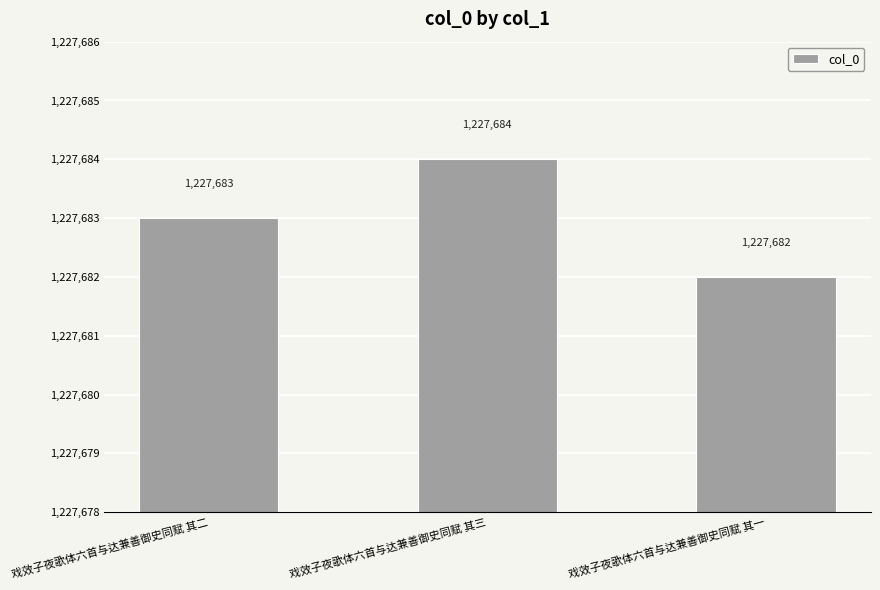

List the labels in order of value, smallest first.

戏效子夜歌体六首与达兼善御史同赋 其一, 戏效子夜歌体六首与达兼善御史同赋 其二, 戏效子夜歌体六首与达兼善御史同赋 其三